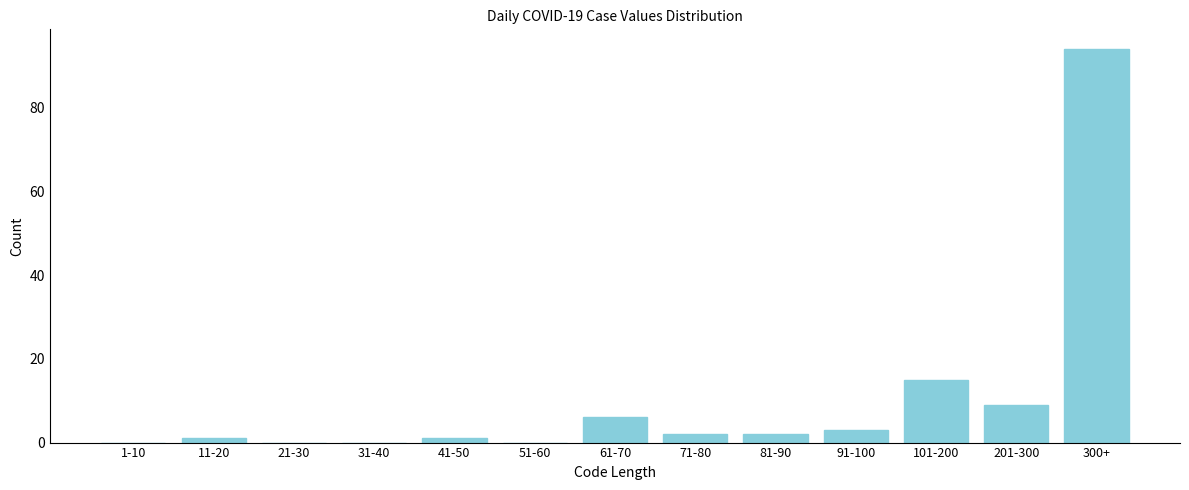

Reading right to left, extract all data points from this chart.

300+=94	201-300=9	101-200=15	91-100=3	81-90=2	71-80=2	61-70=6	51-60=0	41-50=1	31-40=0	21-30=0	11-20=1	1-10=0